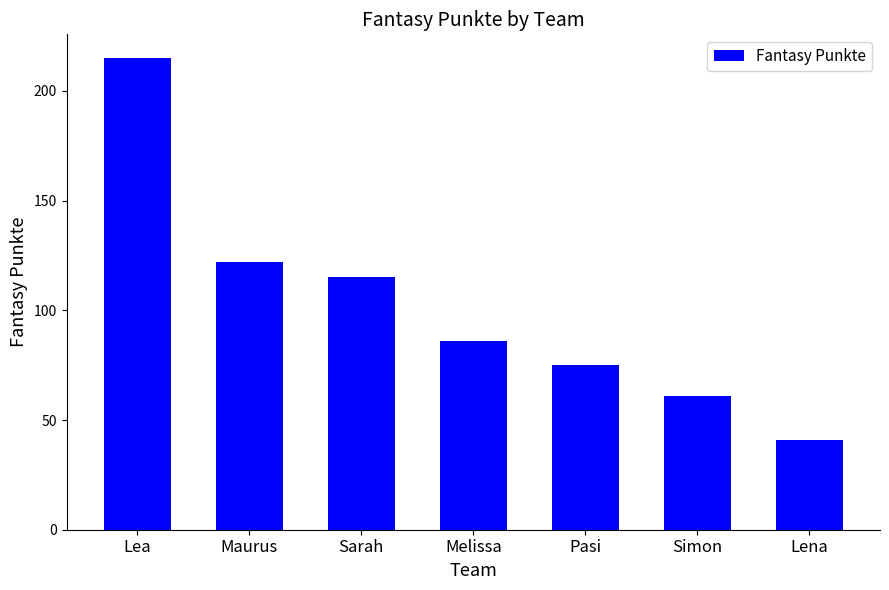

What is the sum of all values?

715